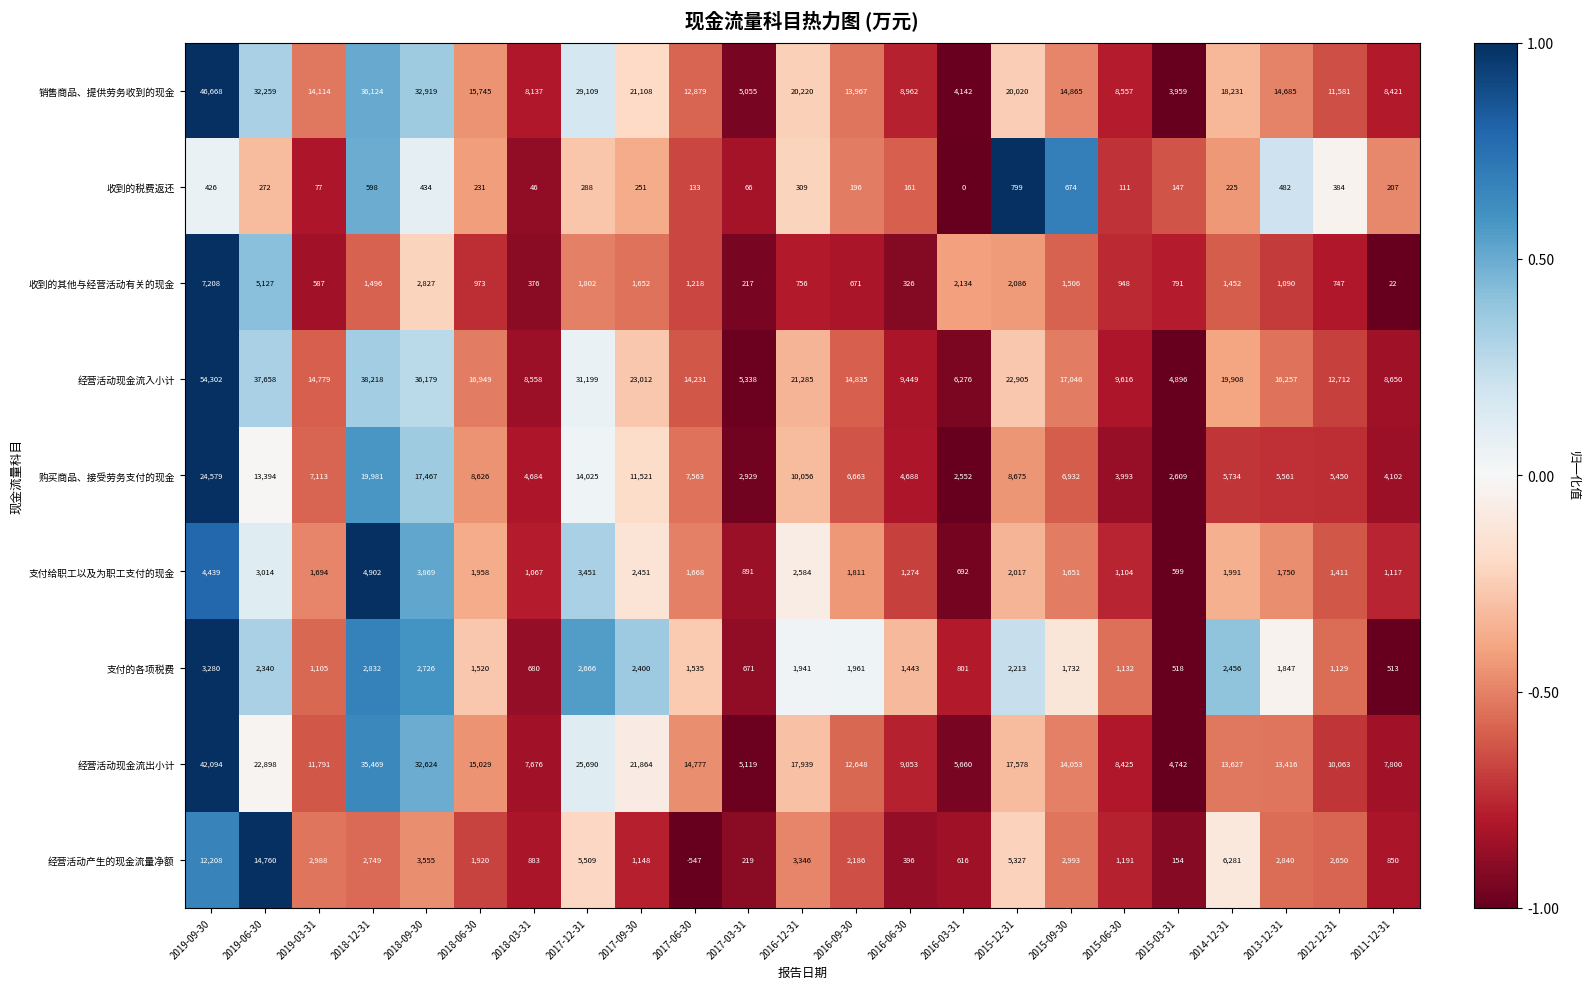

Where does the 购买商品、接受劳务支付的现金 series first go above 6932?

2019-09-30